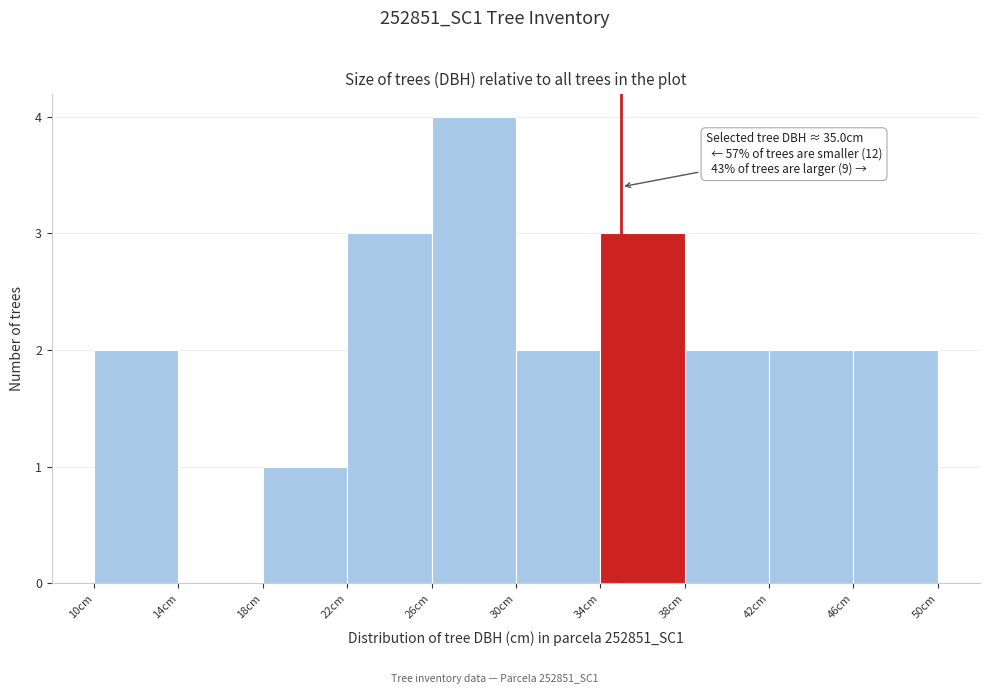

Which range on the x-axis has the tallest bar?

26 to 30